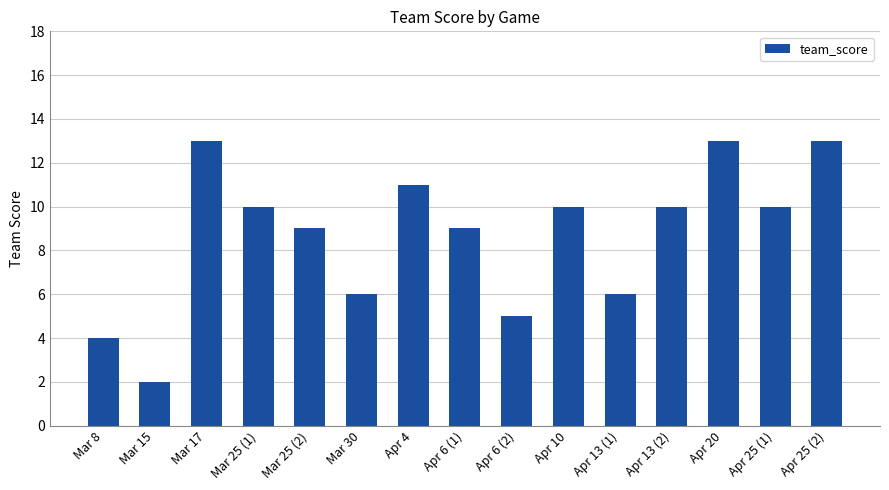

At which category does the chart reach its minimum across all series?

Mar 15